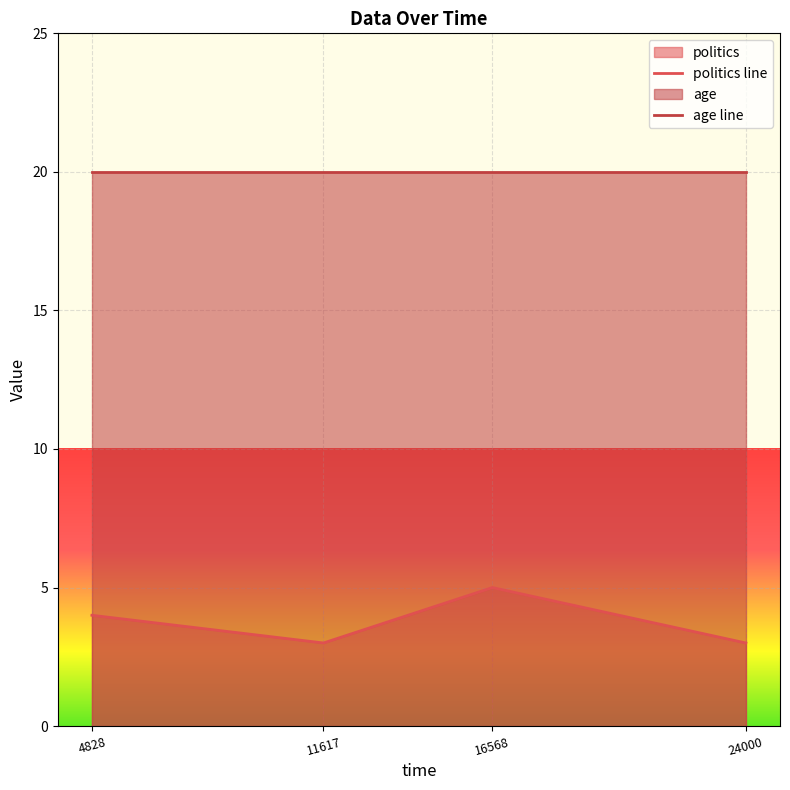

What is the difference between the second highest and second lowest values in the politics line series?

1